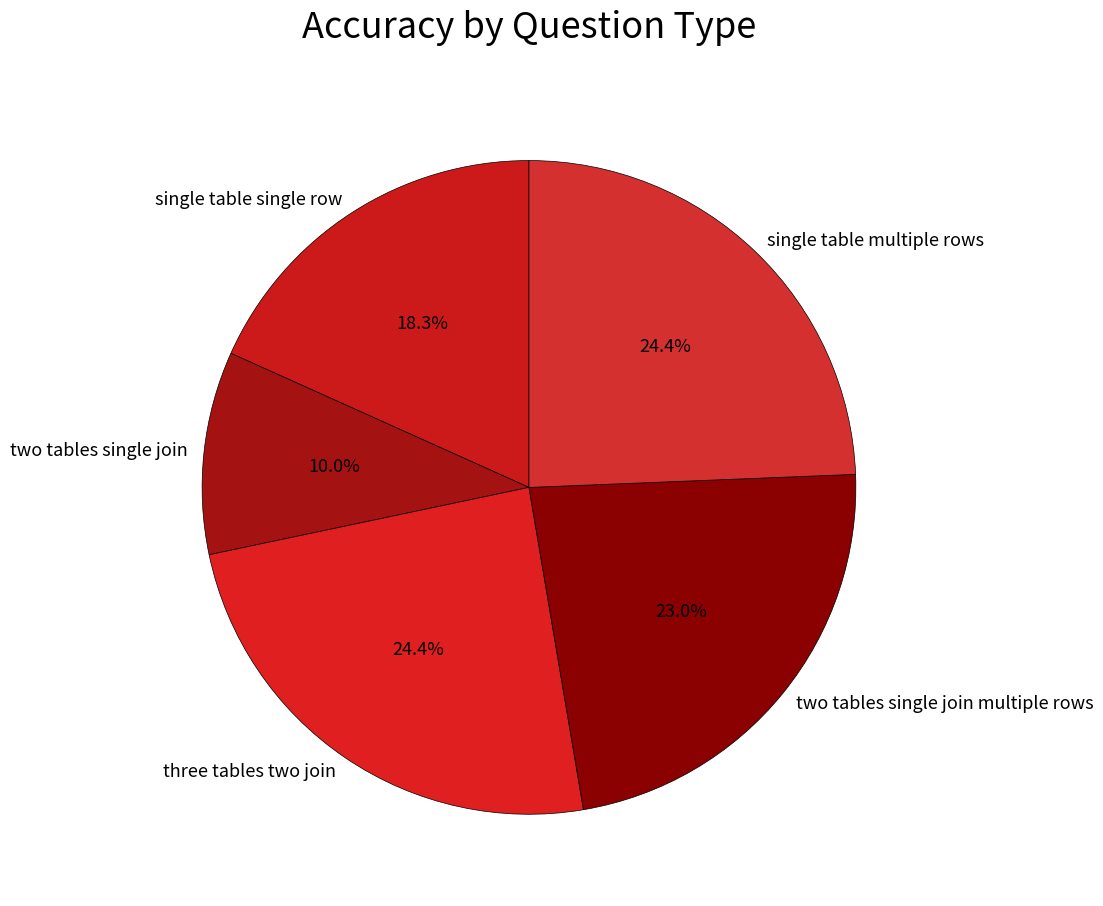

The two tables single join multiple rows slice represents 14% of the pie. True or false?

False